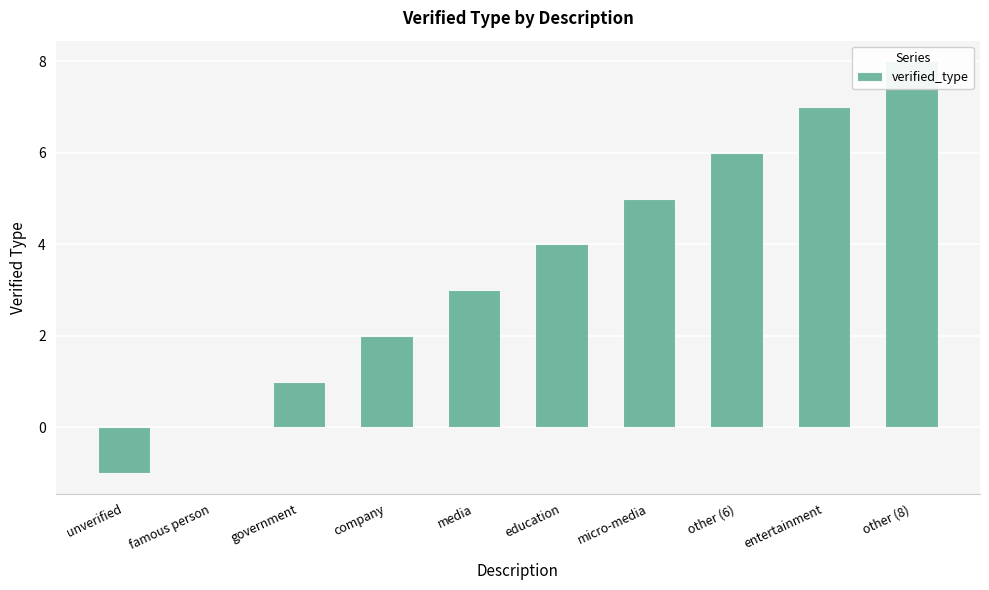

Is it true that the value at company is 2?

True